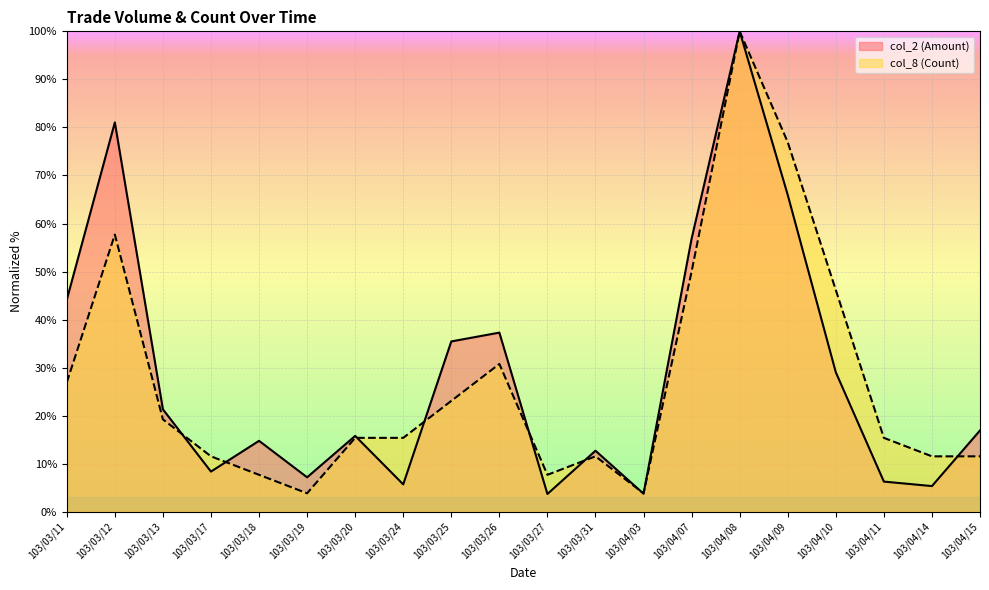

In col_8 (Count), how many points are higher than both neighbors (excluding endpoints)?

4